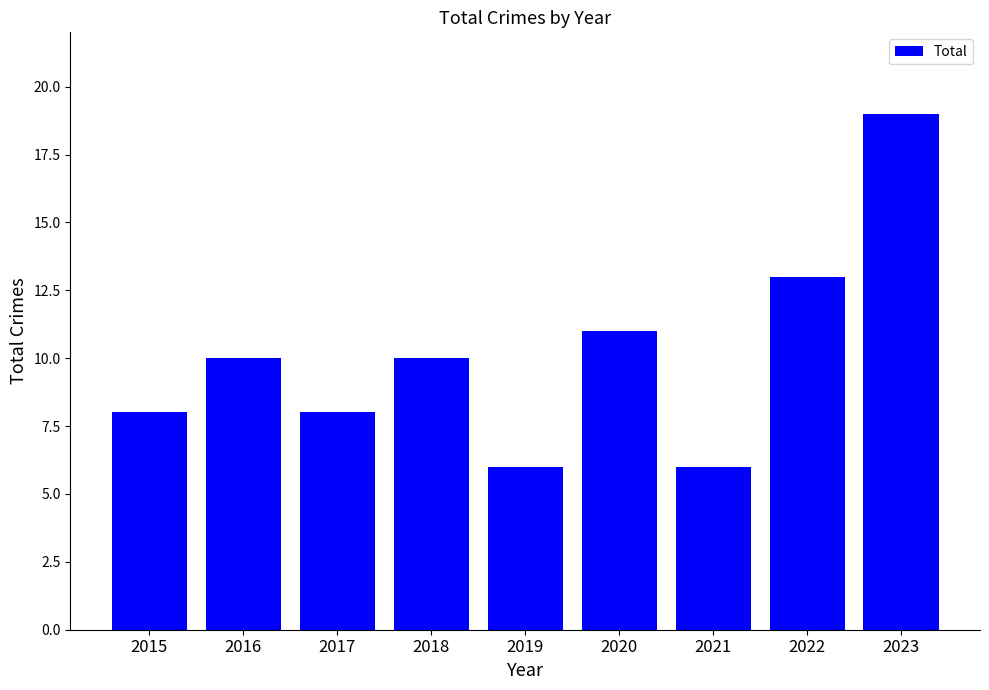

Reading right to left, extract all data points from this chart.

19	13	6	11	6	10	8	10	8